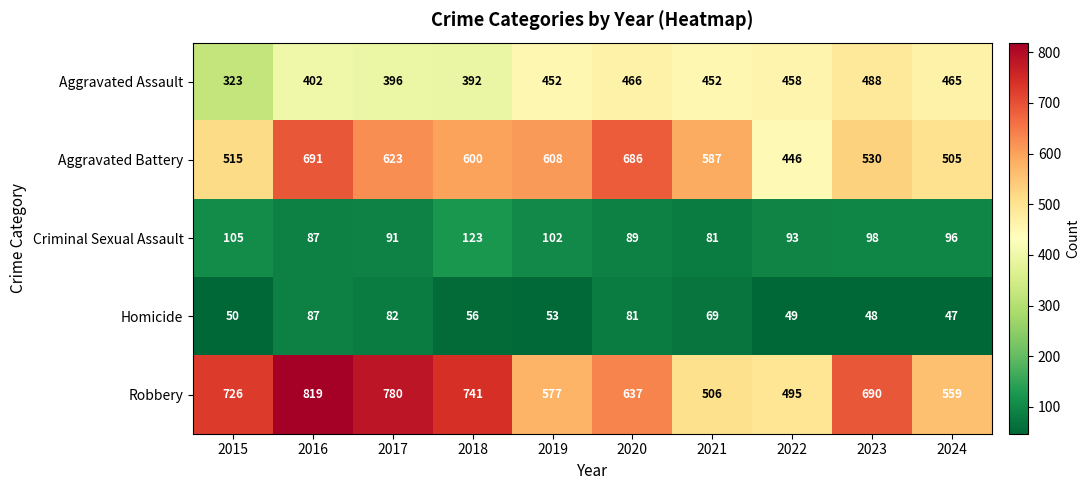

Which series has the largest range (max minus min)?

Robbery